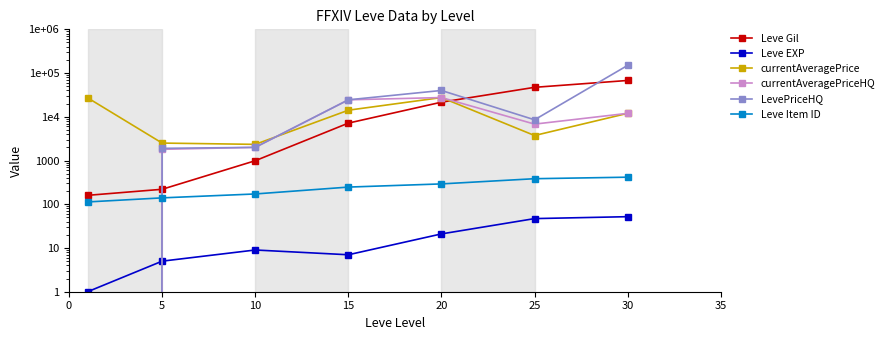

True or false: currentAveragePrice and LevePriceHQ cross at least once.

True